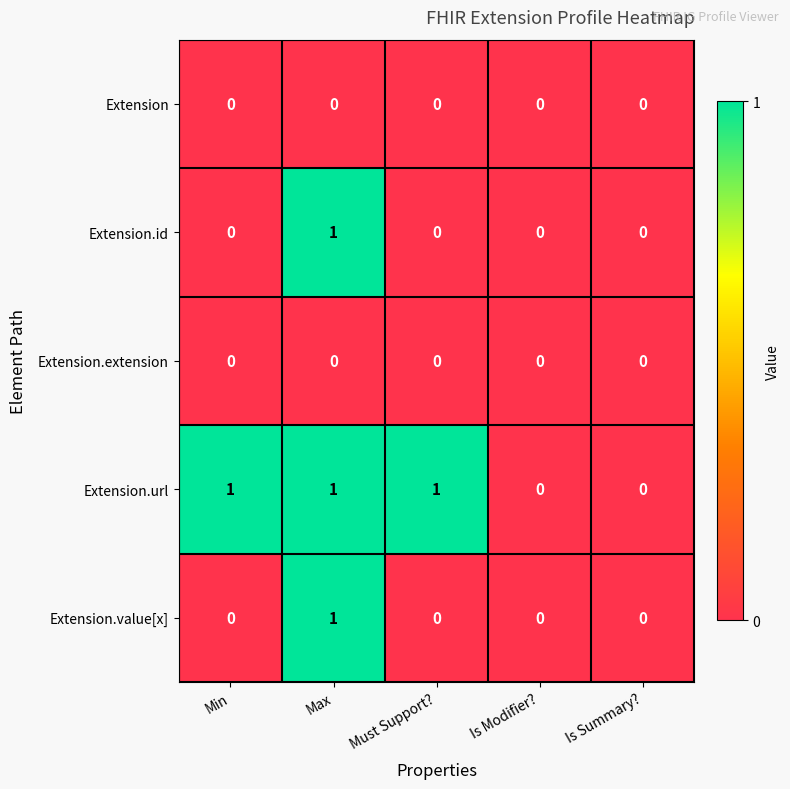

Which category has the highest value in the Extension.value[x] series?

Max